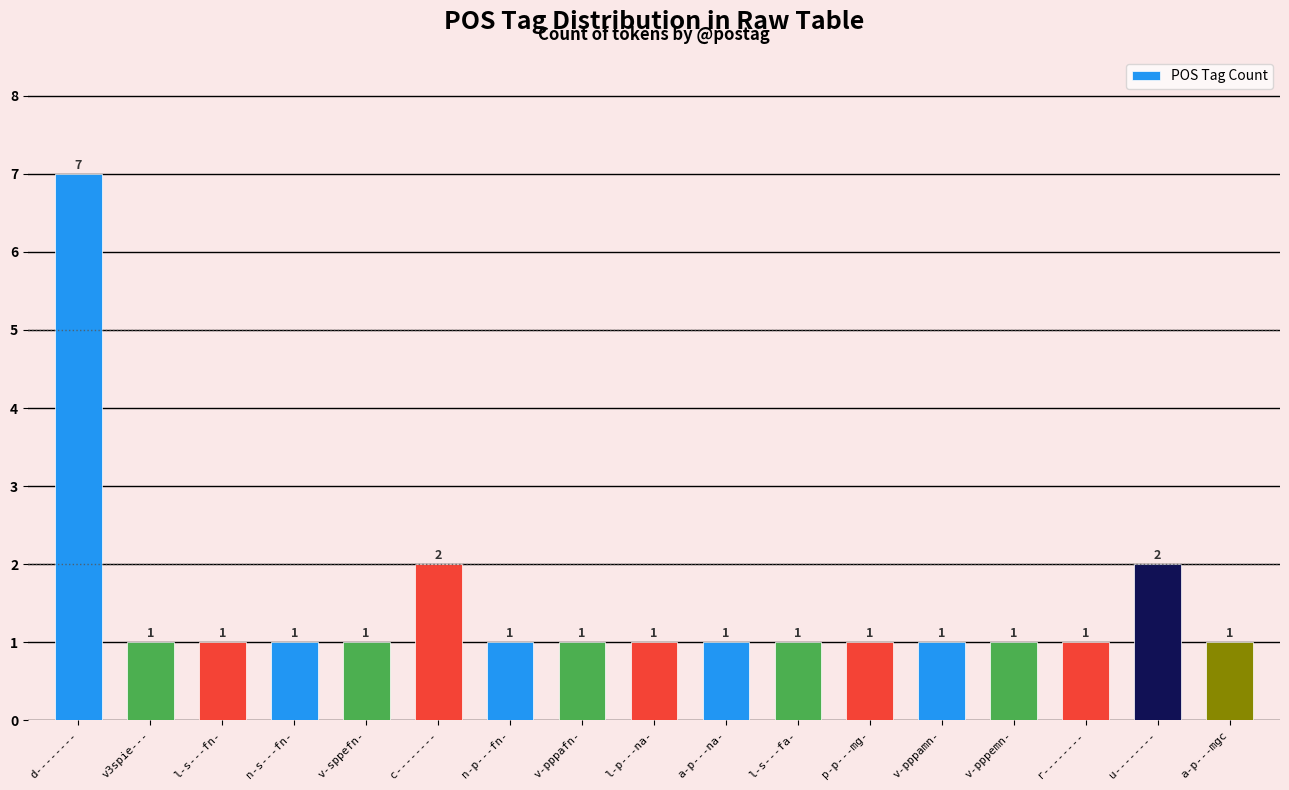

What is the value of the 8th bar from the left?

1